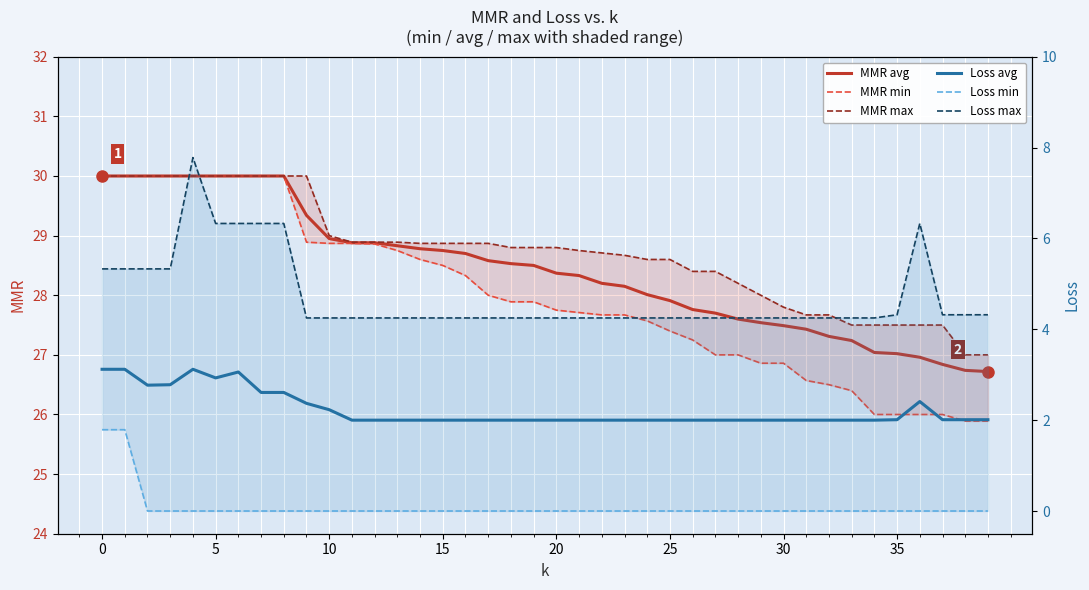

The value of Loss avg at 39 is 3.5. True or false?

False